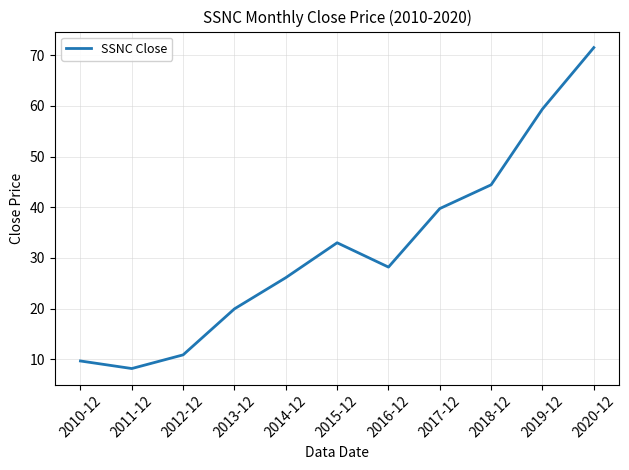

The chart shows a value of 19.9 at 2013-12. True or false?

True